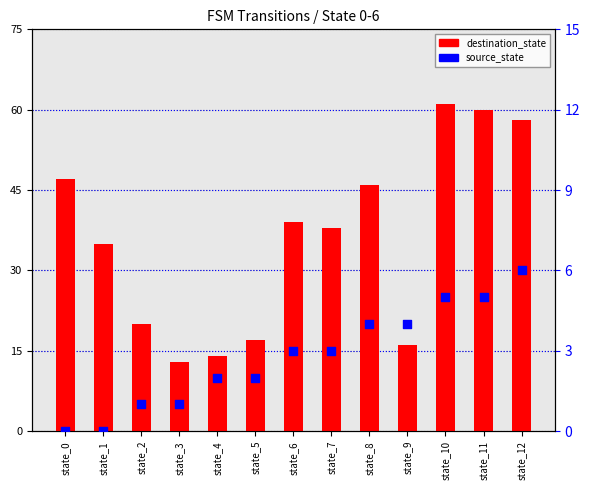

Which series reaches the maximum Y coordinate?

destination_state